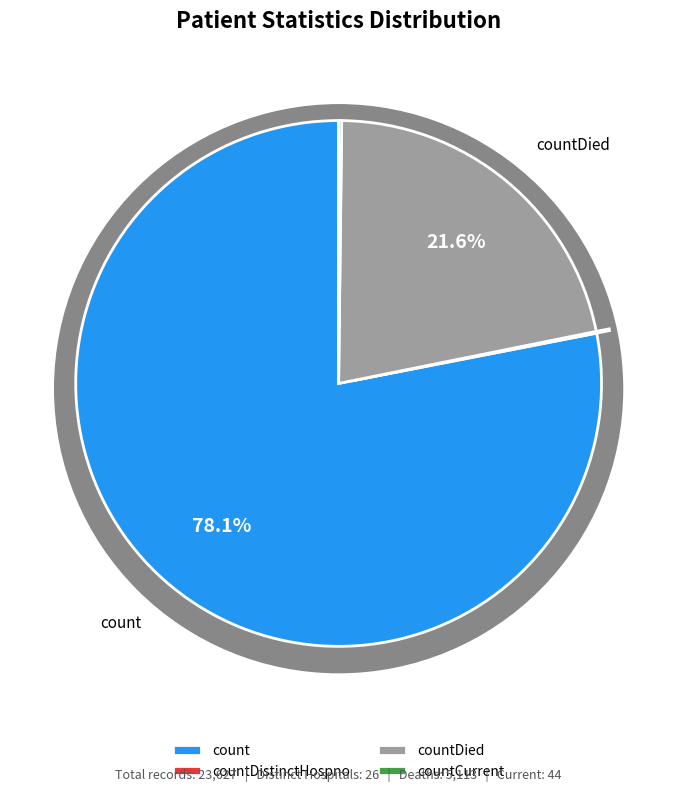

To the nearest percent, what is the combined percentage of countDistinctHospno and count?

78%